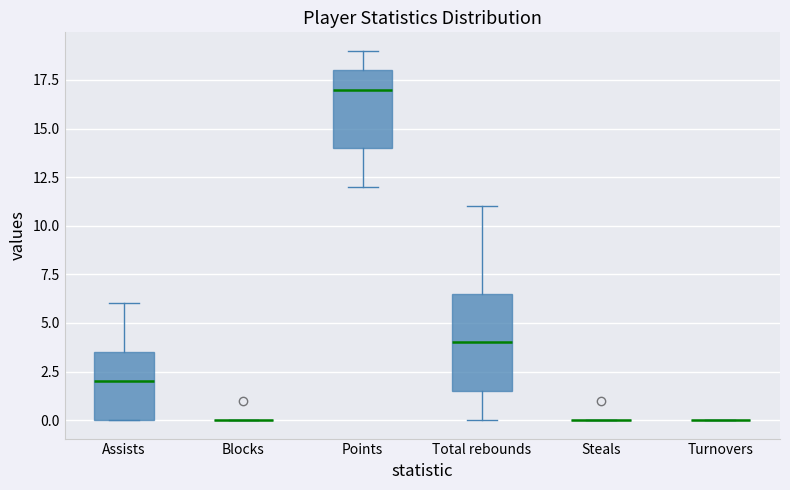

Reading left to right, read every box against the y-axis: the position of its median line, the range the box covers, and the ends of its whiskers. The values are not printed on the chart, so give them approximately, as read against the axis.

Assists: median 2.0, box 0.0 to 3.5, whiskers 0.0 to 6.0
Blocks: box collapsed to a line at 0.0, whiskers 0.0 to 0.0
Points: median 17.0, box 14.0 to 18.0, whiskers 12.0 to 19.0
Total rebounds: median 4.0, box 1.5 to 6.5, whiskers 0.0 to 11.0
Steals: box collapsed to a line at 0.0, whiskers 0.0 to 0.0
Turnovers: box collapsed to a line at 0.0, whiskers 0.0 to 0.0